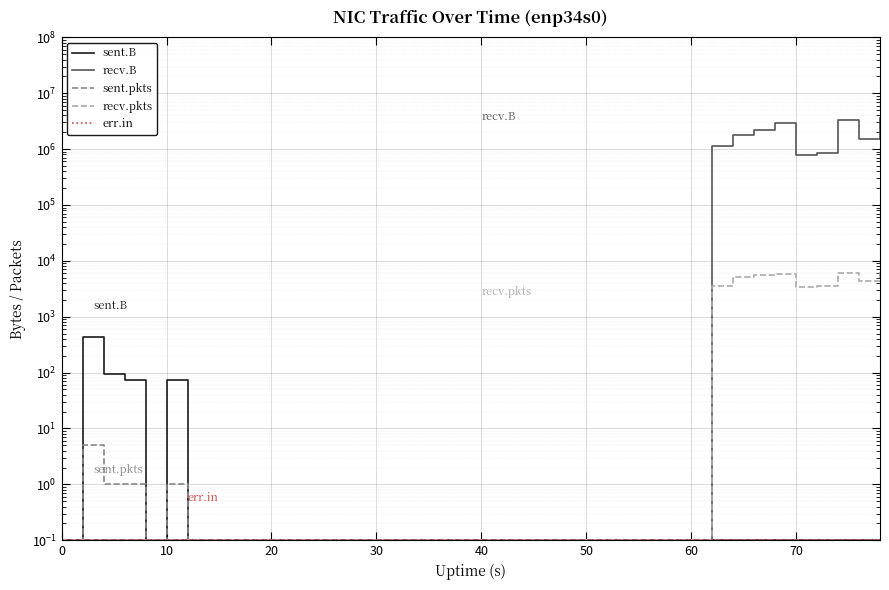

What is the value of the sent.B point at the 1st from the left?

0.1